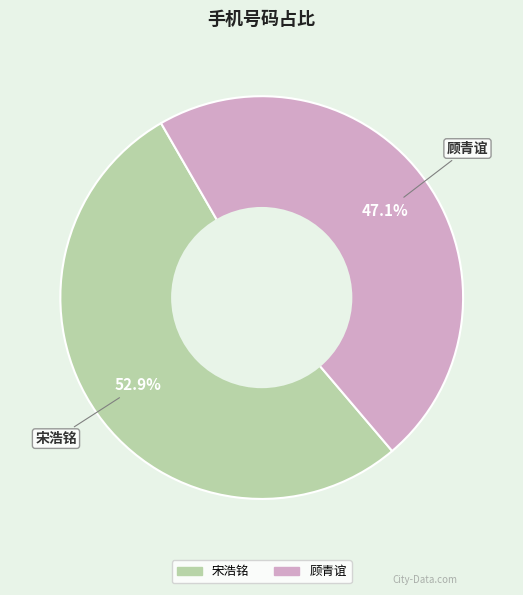

The 顾青谊 slice represents 47% of the pie. True or false?

True